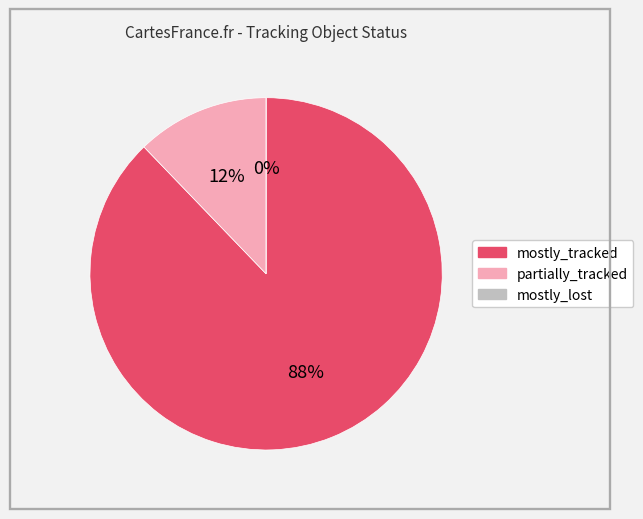

Does mostly_tracked represent more than half of the total?

Yes